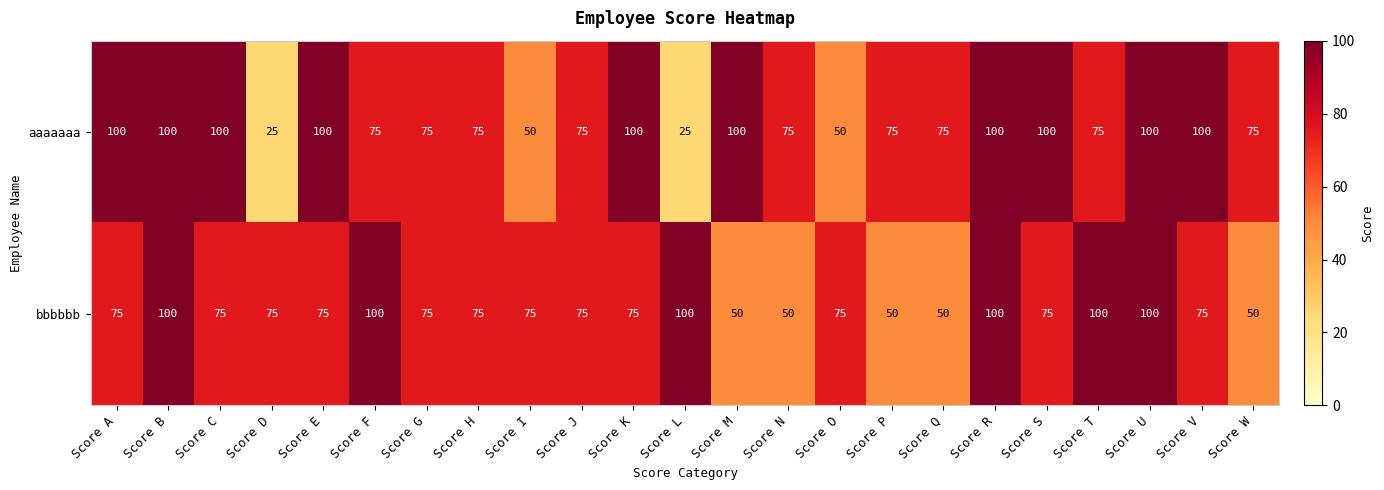

What is the difference between the maximum and minimum values in the bbbbbb series?

50